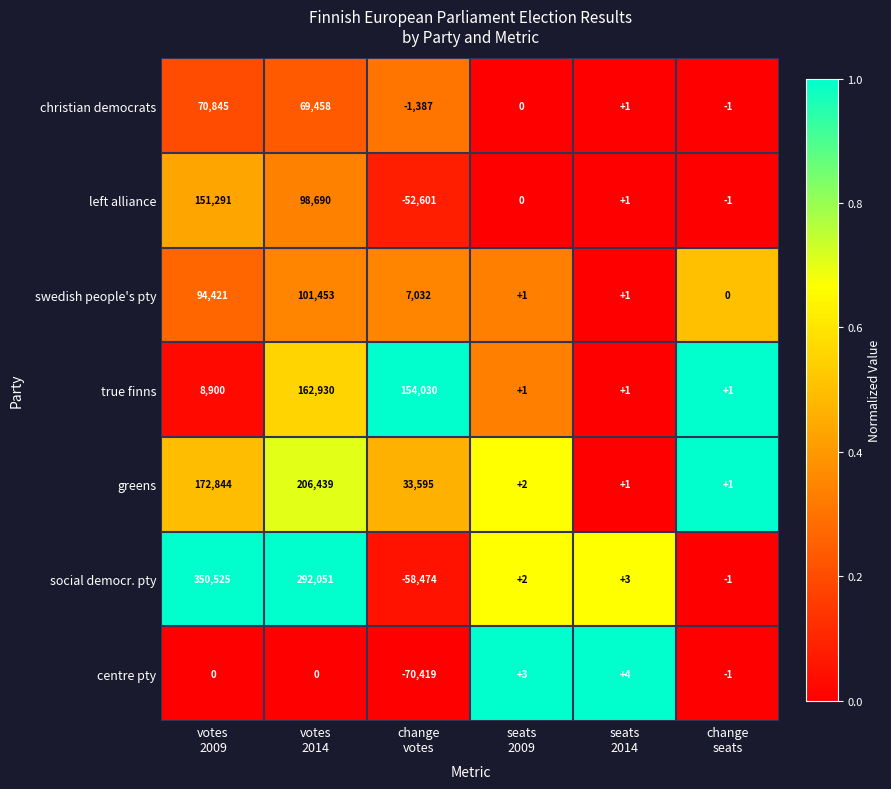

Which series has the largest range (max minus min)?

social democr. pty